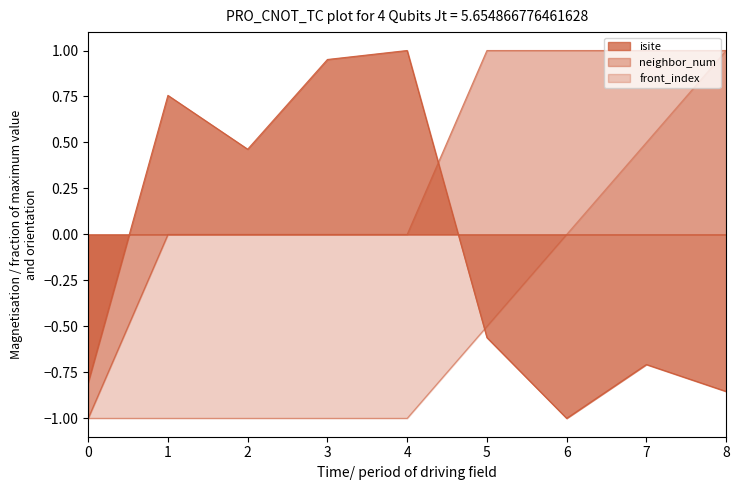

True or false: front_index has more than 0 points higher than both neighbors.

False